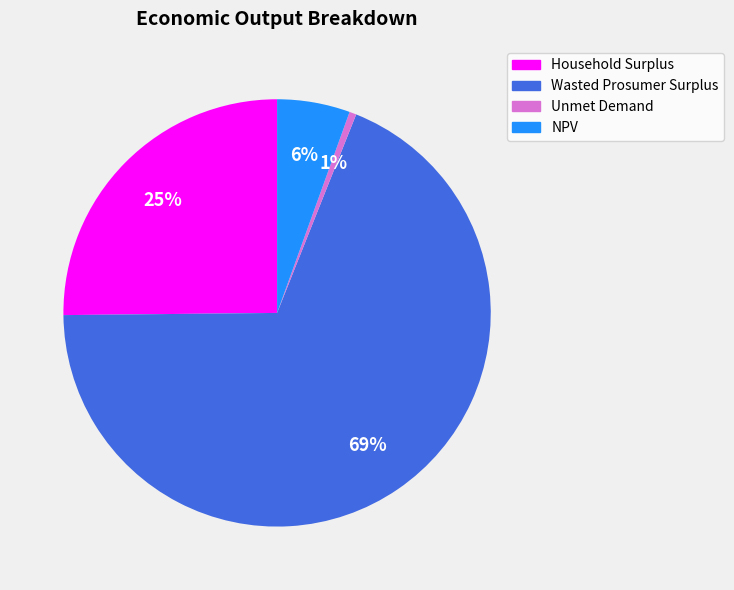

True or false: Household Surplus accounts for 25% of the total.

True